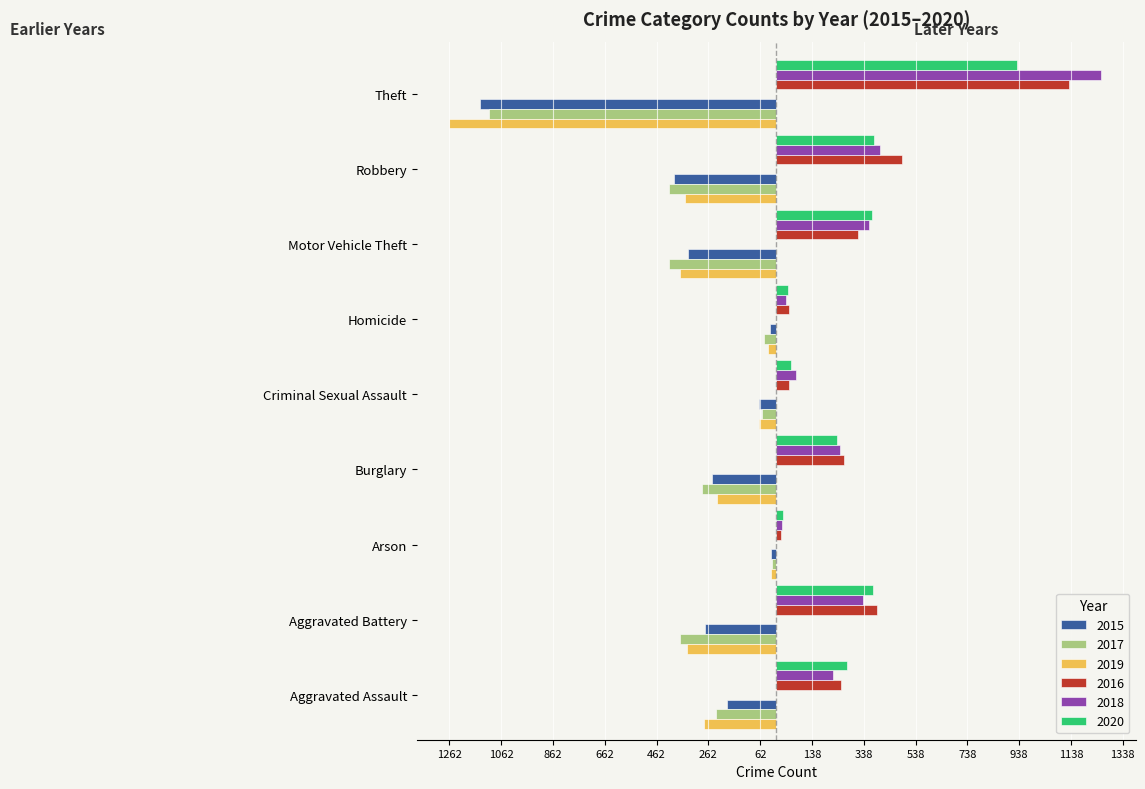

What are all the series names shown in the legend?

2015, 2017, 2019, 2016, 2018, 2020